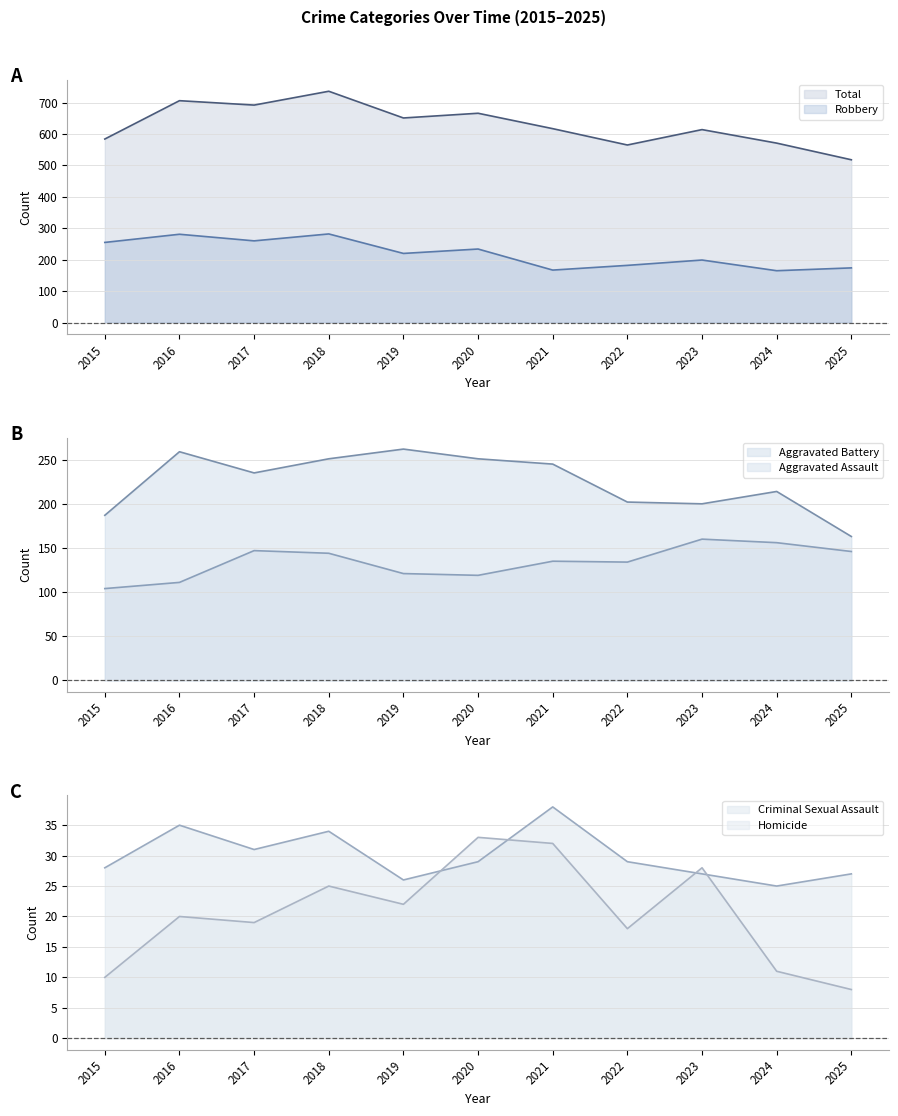

What is the sum of all Aggravated Battery (line) values?

2469